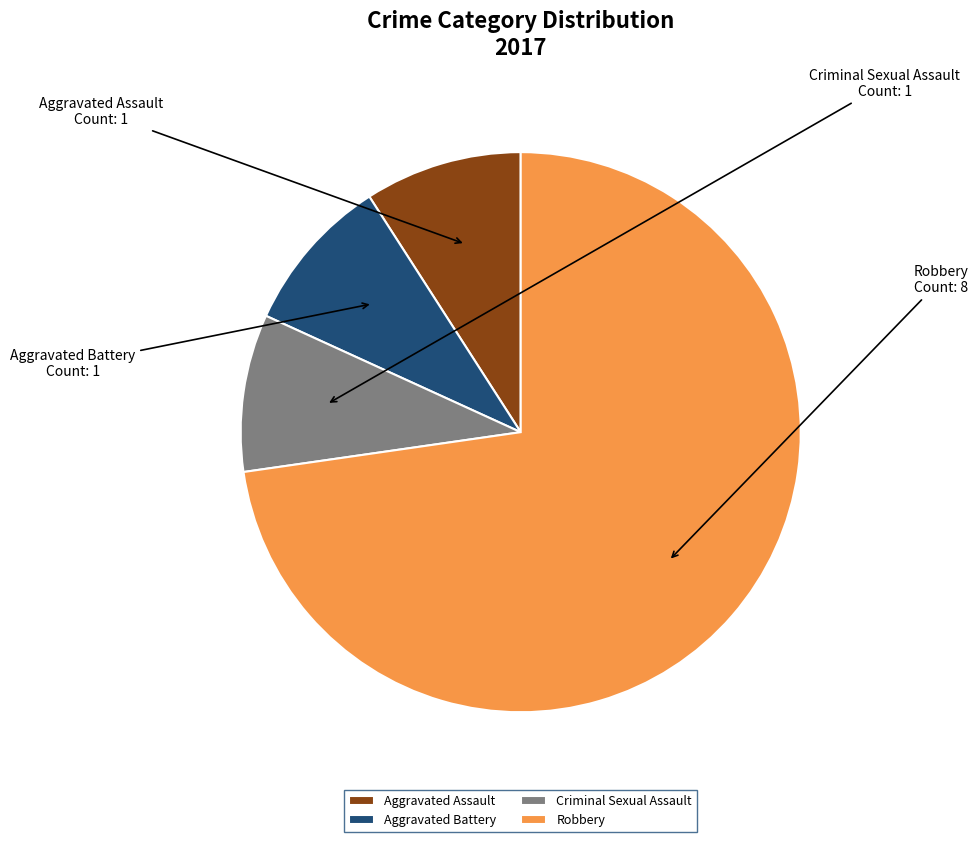

Is there a majority slice in this chart?

Yes